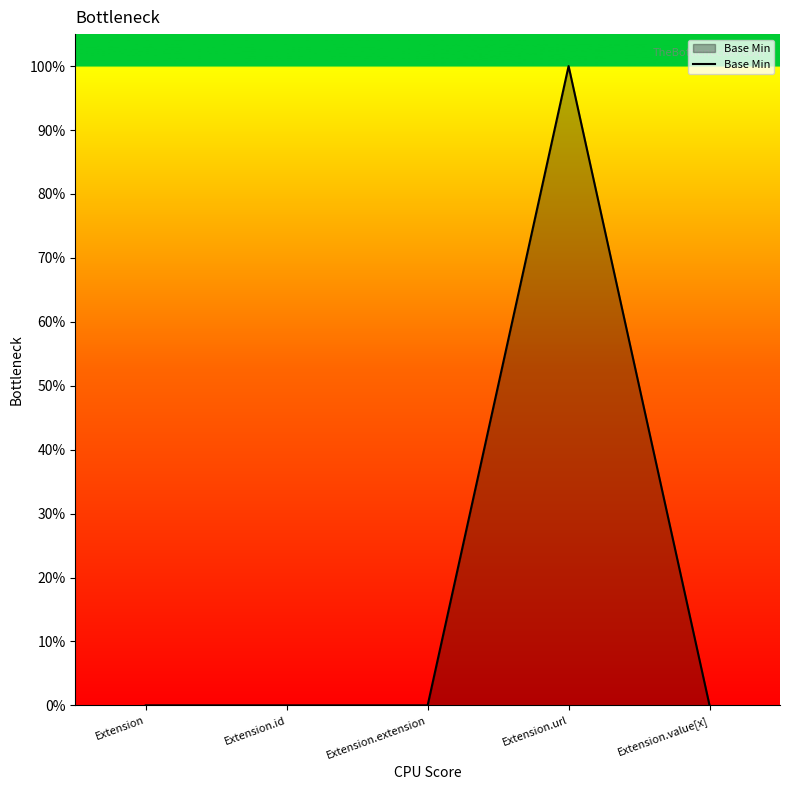

List the labels in order of value, largest first.

Extension.url, Extension, Extension.id, Extension.extension, Extension.value[x]